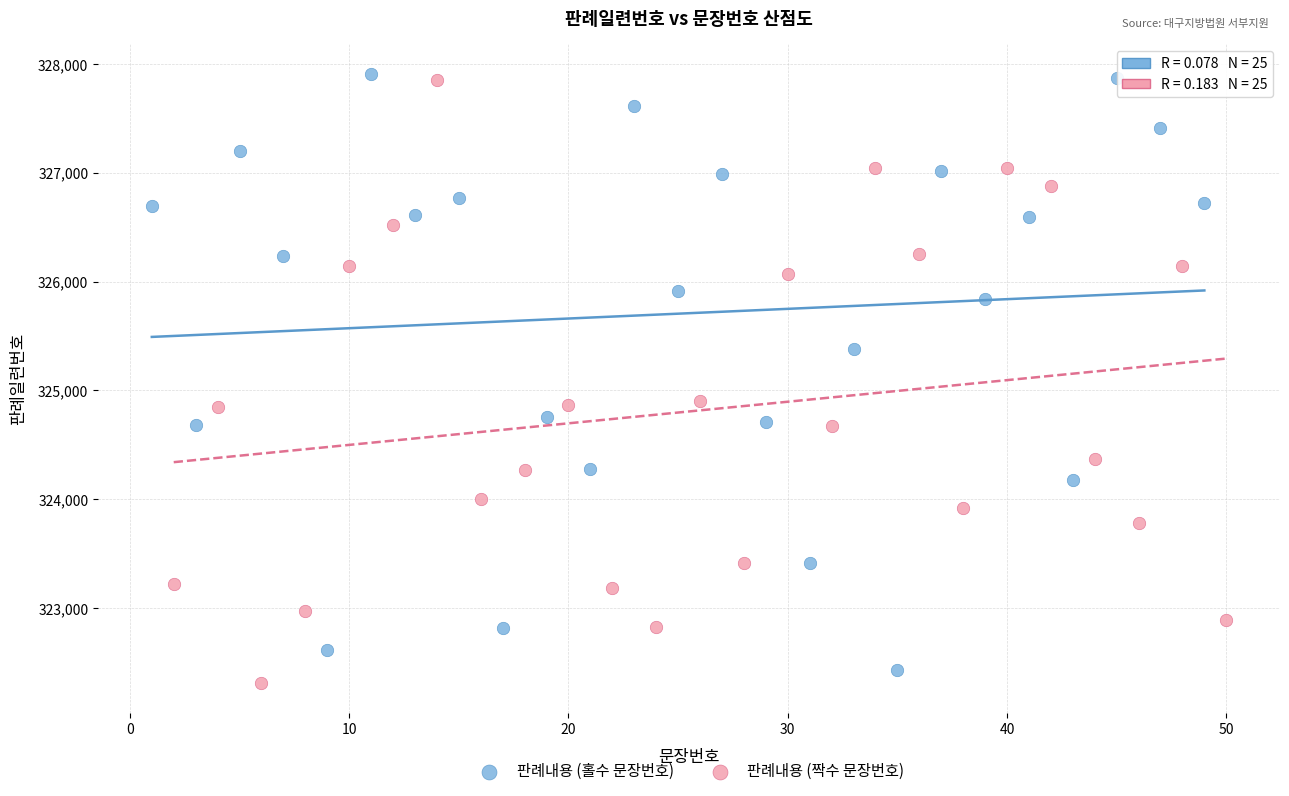

What are all the series names shown in the legend?

판례내용 (홀수 문장번호), 판례내용 (짝수 문장번호)